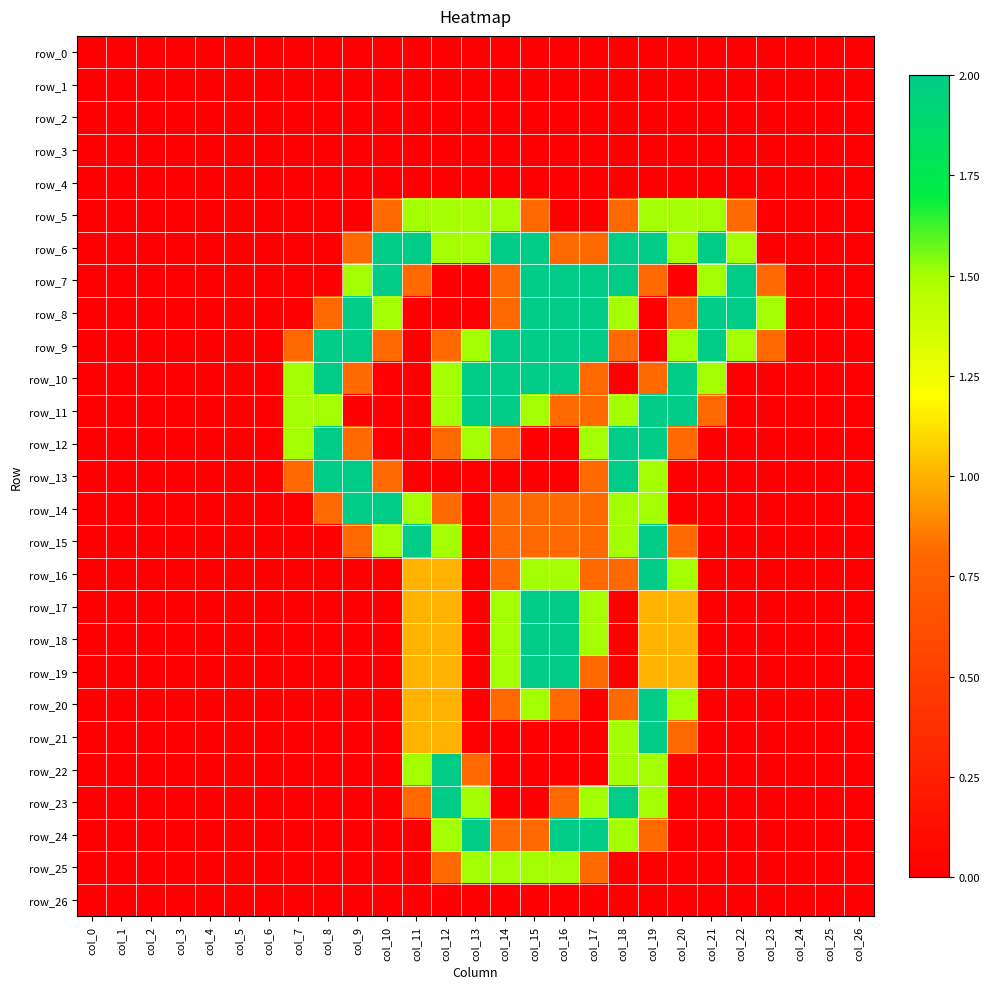

The row_4 series shows 0.0 at col_2. True or false?

True